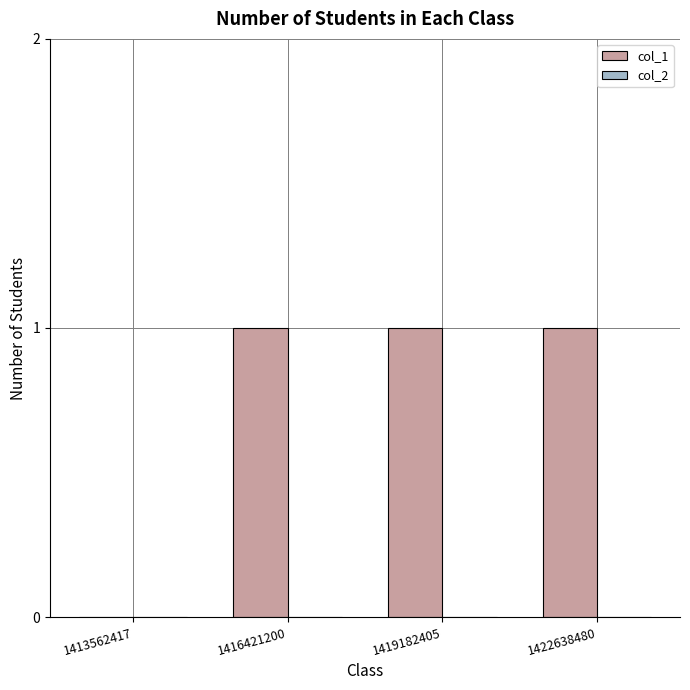

Reading right to left, what are all the values shown in this chart?

1422638480=1	1419182405=1	1416421200=1	1413562417=0